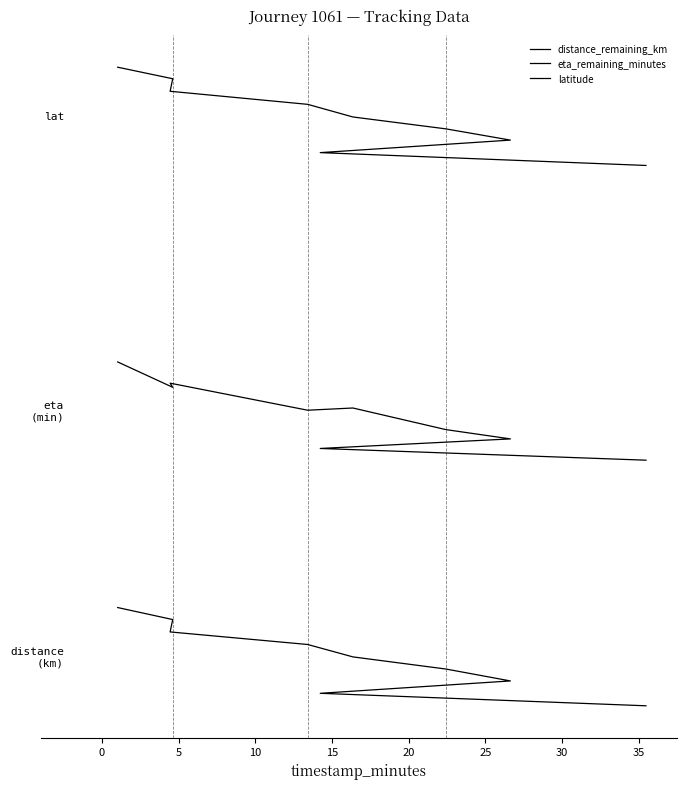

The value of latitude at 25 is 23.0. True or false?

True